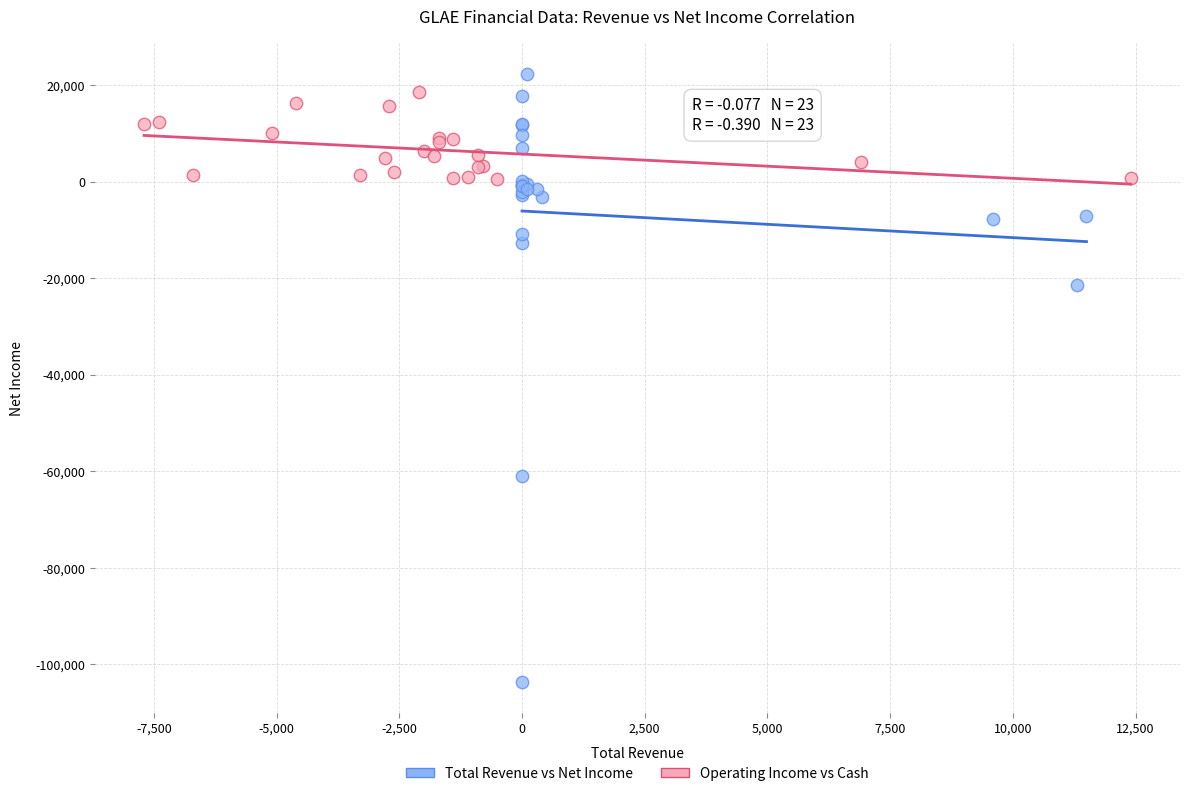

Which series has the largest Y range (max minus min)?

Total Revenue vs Net Income